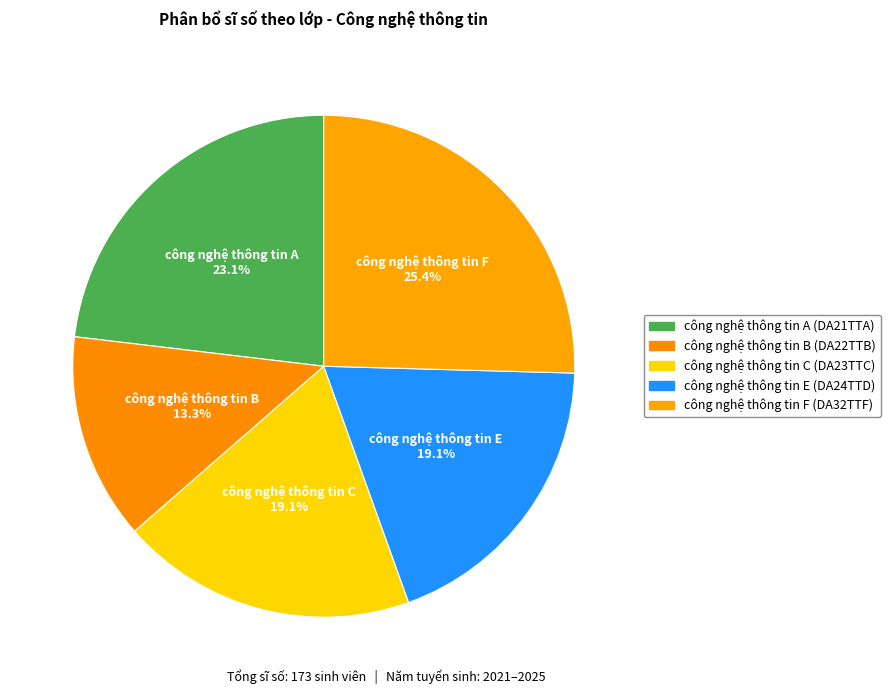

To the nearest percent, what percentage of the pie is công nghệ thông tin F?

25%